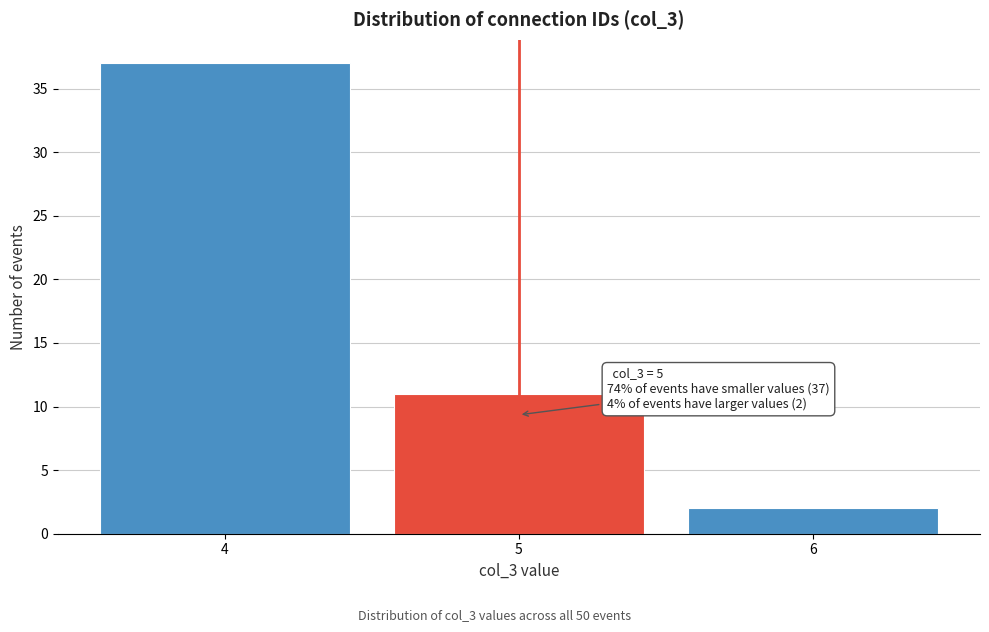

Which range on the x-axis has the tallest bar?

3.5 to 4.5